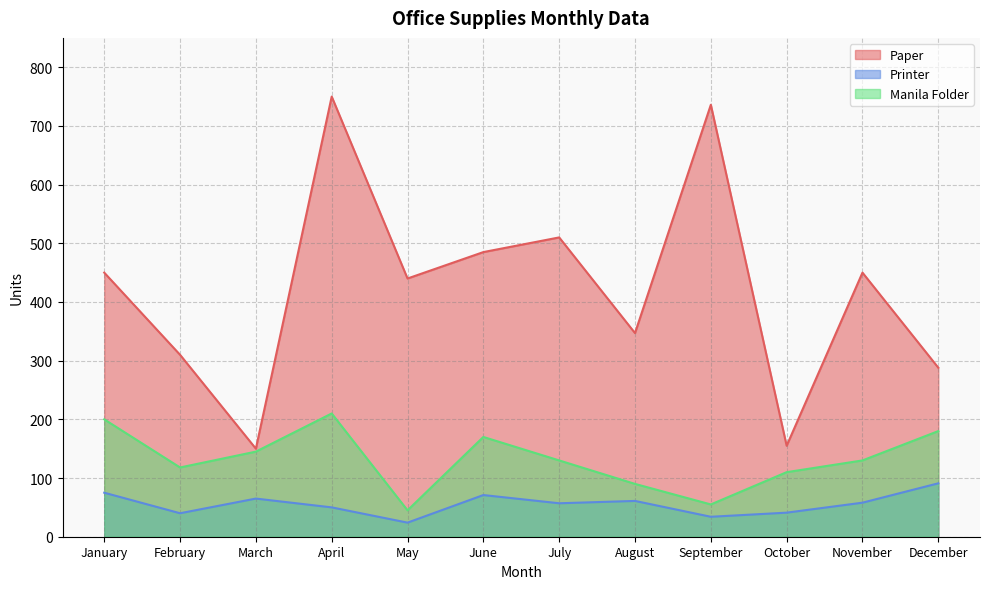

Reading left to right, list all the values displayed in this chart.

Paper: 450	310	150	750	440	485	510	347	736	155	450	288
Printer: 75	40	65	50	24	71	57	61	34	41	58	91
Manila Folder: 200	118	145	210	45	170	130	90	55	110	130	180